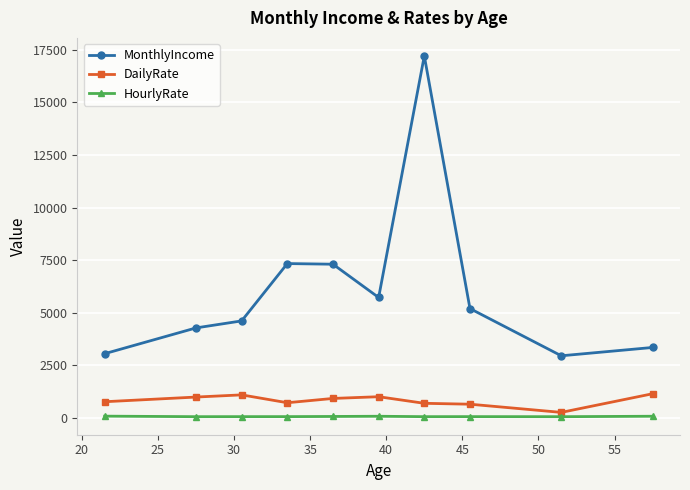

Does the chart display data point markers on the line(s)?

Yes